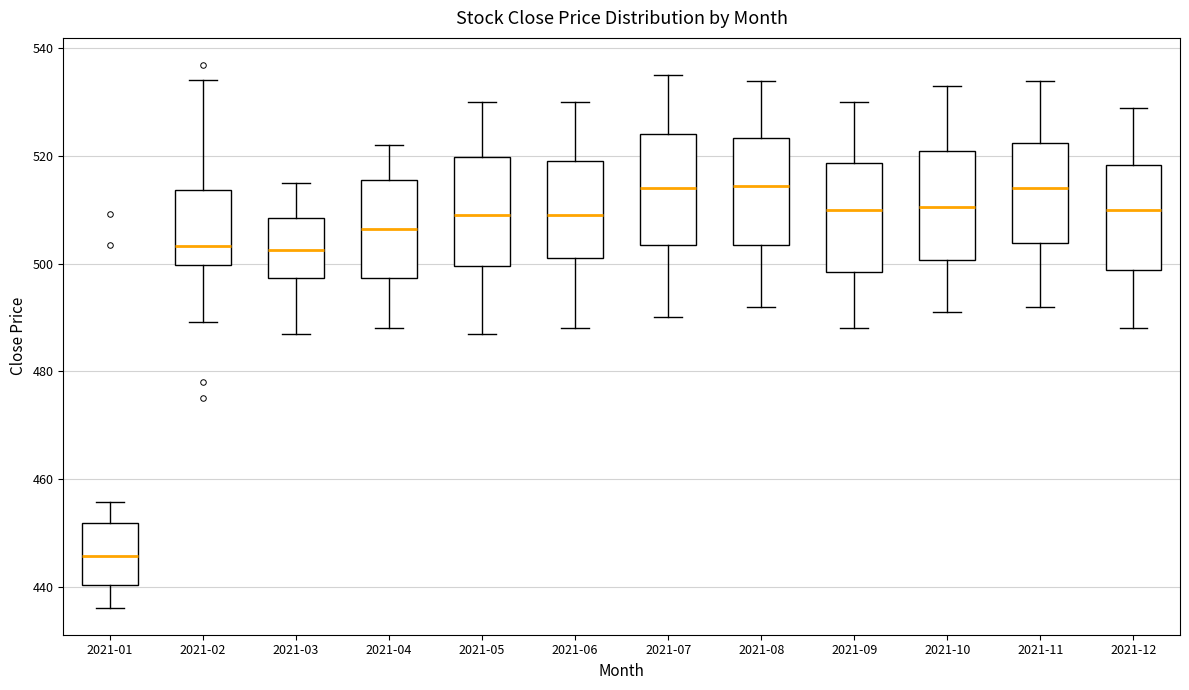

Reading left to right, read every box against the y-axis: the position of its median line, the range the box covers, and the ends of its whiskers. The values are not printed on the chart, so give them approximately, as read against the axis.

2021-01: median 446, box 440 to 452, whiskers 436 to 456
2021-02: median 504, box 500 to 514, whiskers 490 to 534
2021-03: median 502, box 498 to 508, whiskers 488 to 516
2021-04: median 506, box 498 to 516, whiskers 488 to 522
2021-05: median 510, box 500 to 520, whiskers 488 to 530
2021-06: median 510, box 502 to 520, whiskers 488 to 530
2021-07: median 514, box 504 to 524, whiskers 490 to 536
2021-08: median 514, box 504 to 524, whiskers 492 to 534
2021-09: median 510, box 498 to 518, whiskers 488 to 530
2021-10: median 510, box 500 to 522, whiskers 492 to 534
2021-11: median 514, box 504 to 522, whiskers 492 to 534
2021-12: median 510, box 498 to 518, whiskers 488 to 530